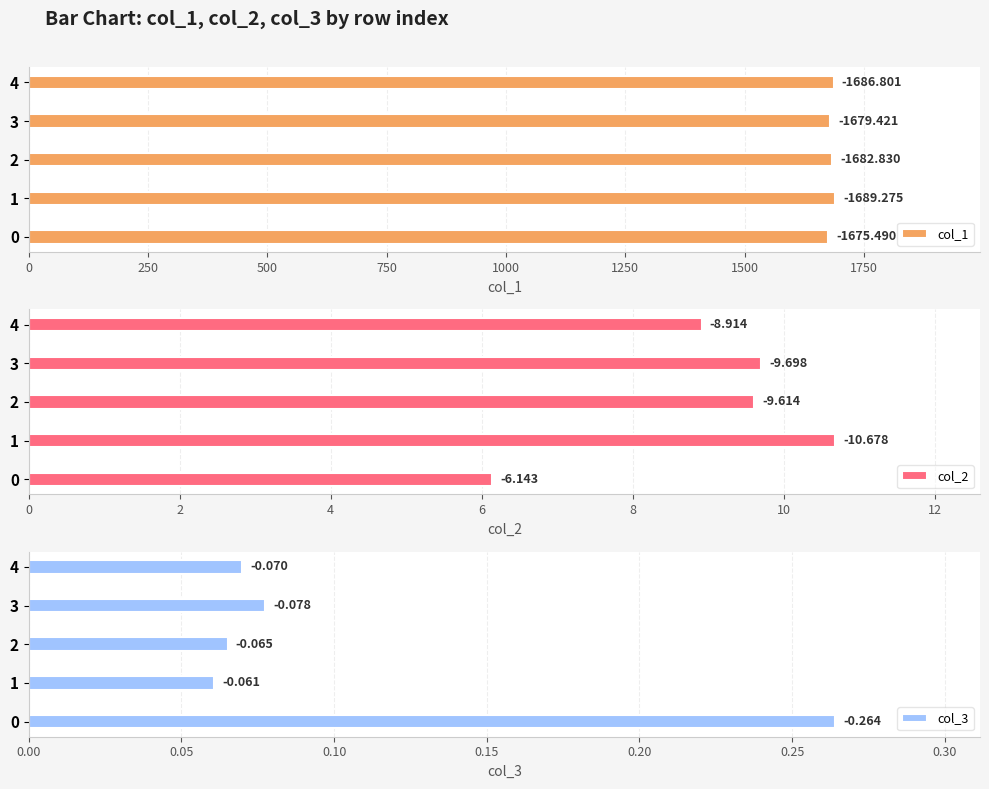

Is it true that col_2 equals 3.5 at 3?

False